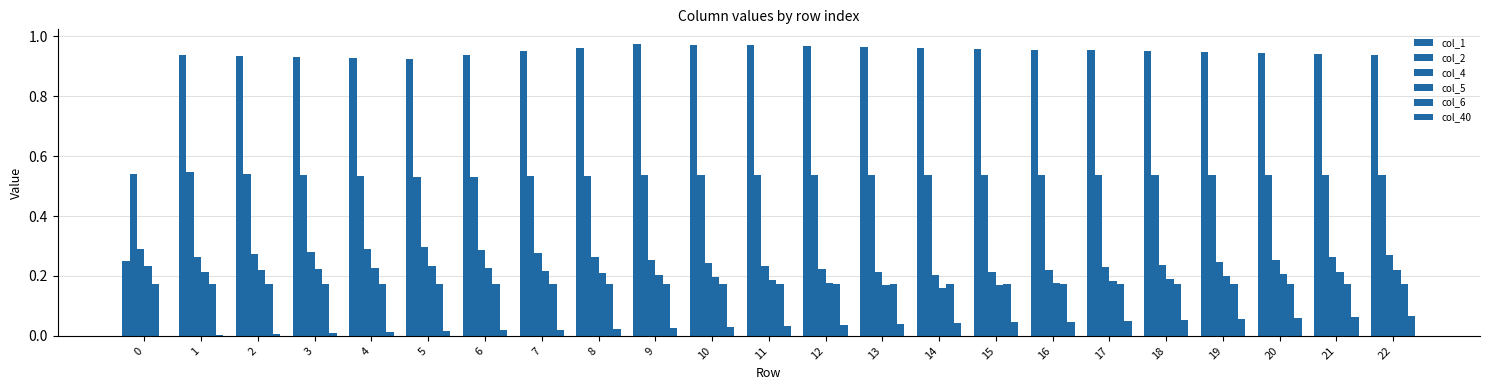

Count the number of data series in this chart.

6